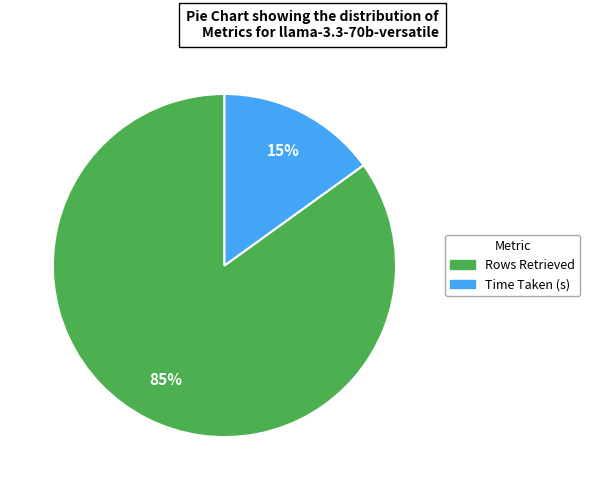

True or false: Time Taken (s) accounts for 26% of the total.

False